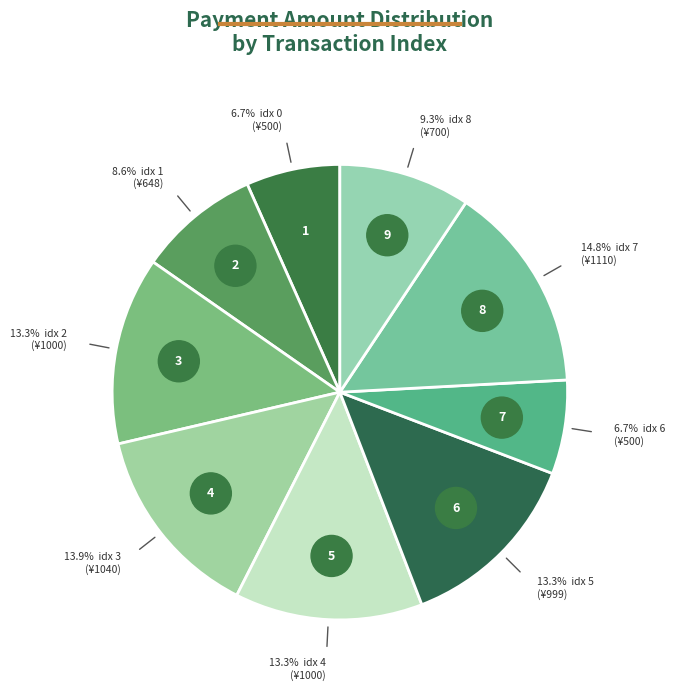

Is it true that 4 is 5% of the pie?

False